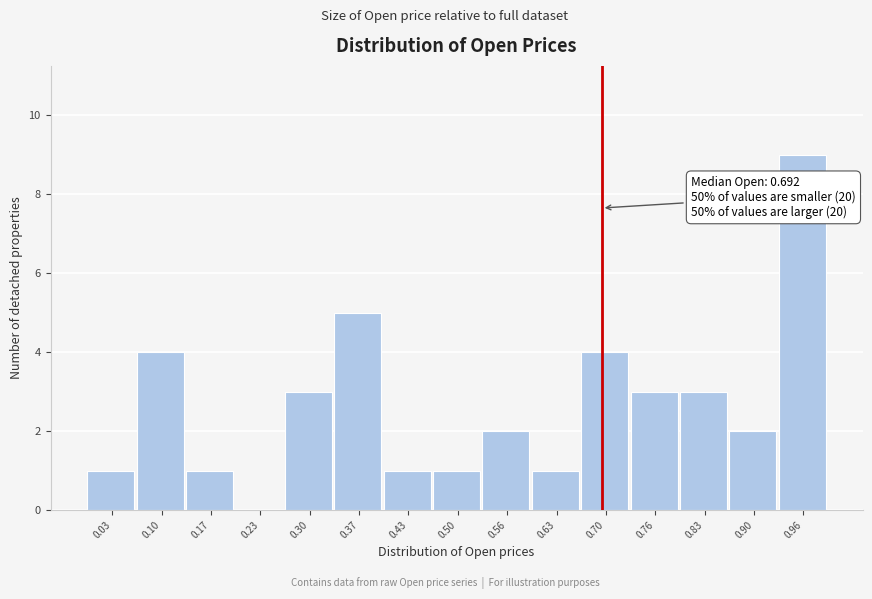

Which range on the x-axis has the tallest bar?

0.93 to 1.00